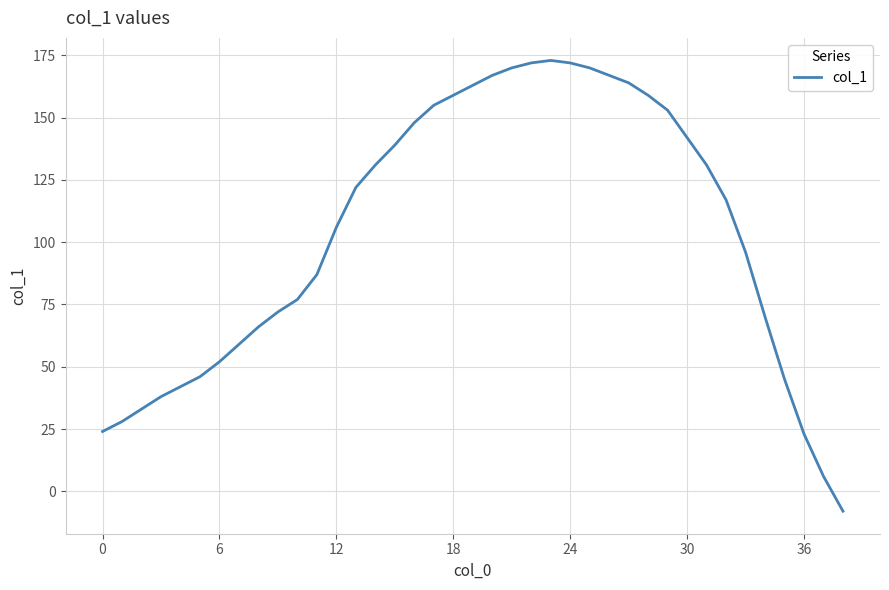

What is the maximum value shown in the chart?

173